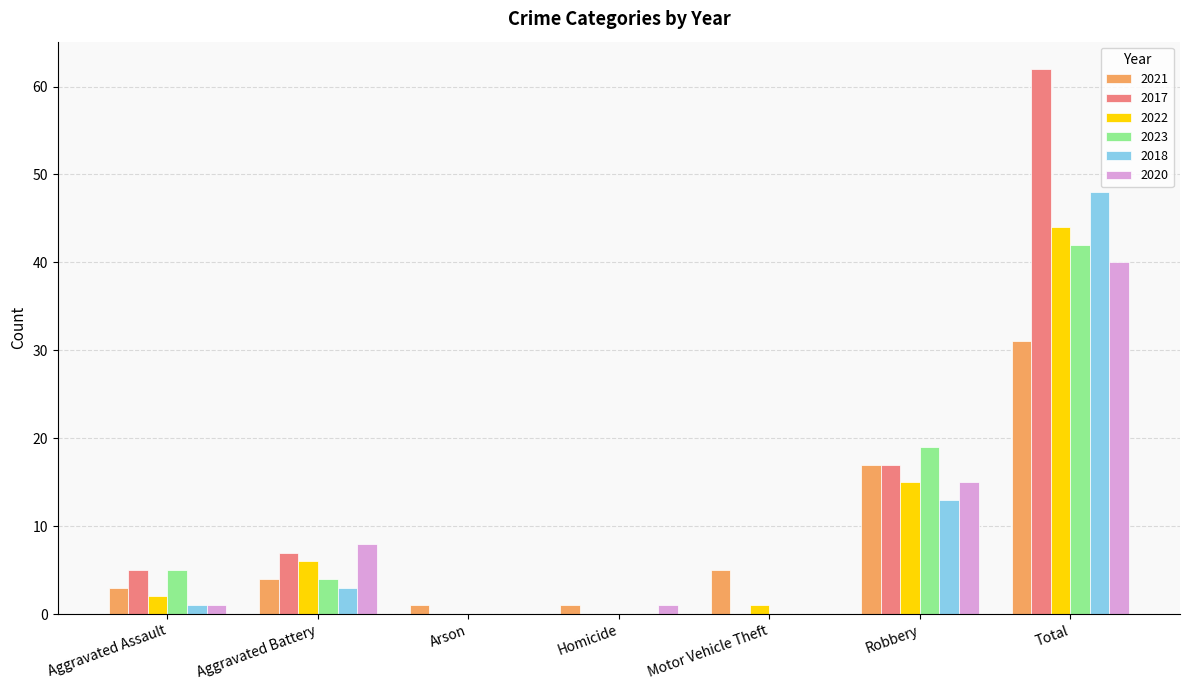

Where is 2022 nearest to the value 22?

Robbery